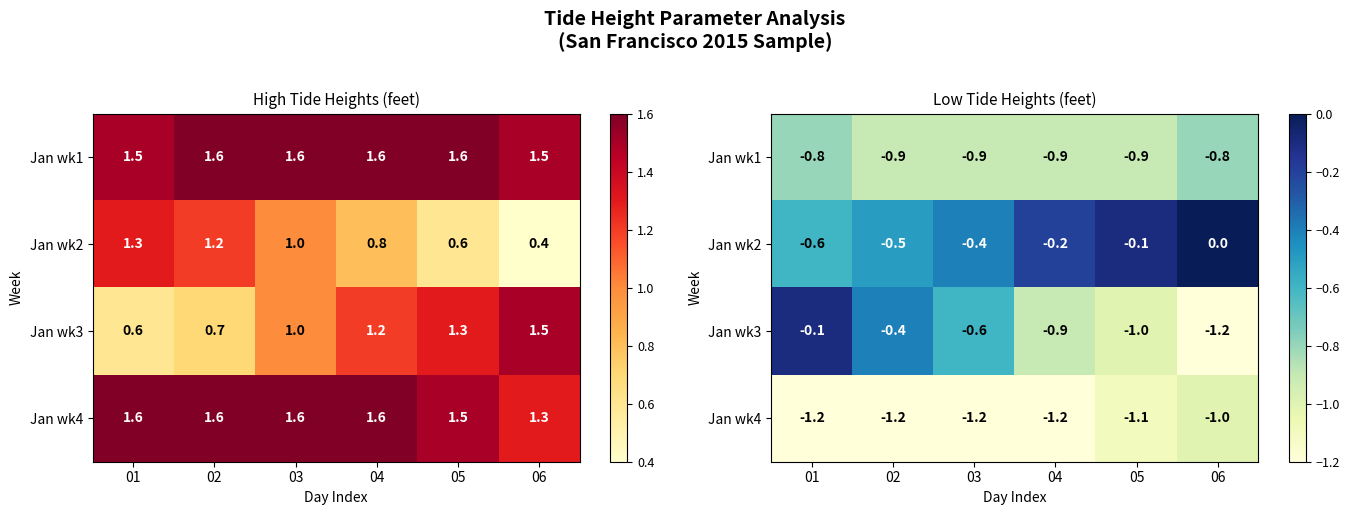

At which category is the sum across all series the highest?

01